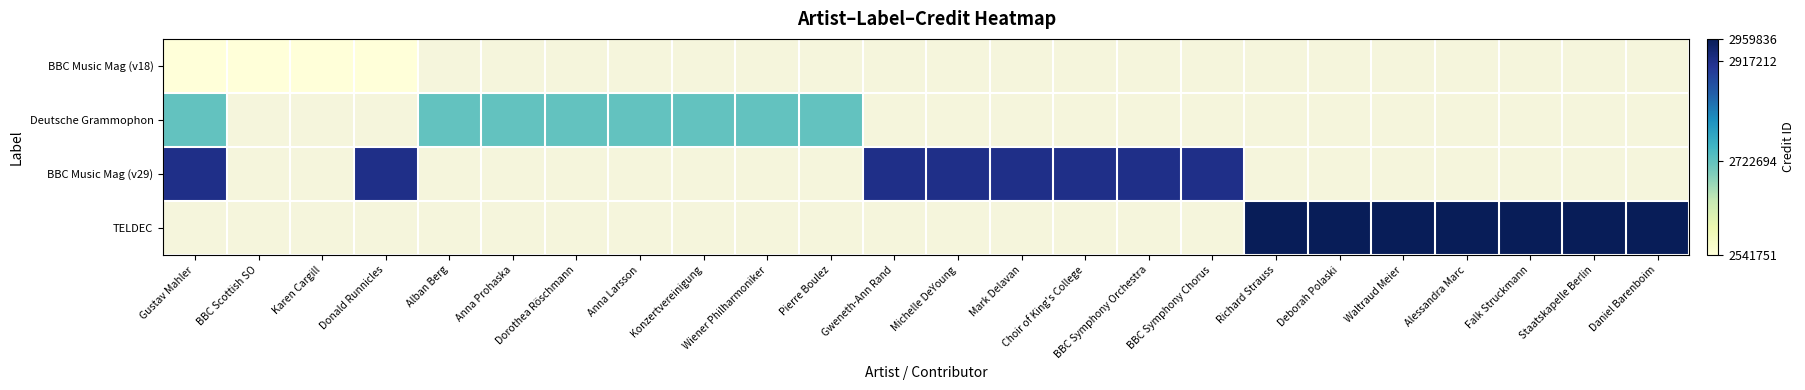

List the series in order of their overall mean, lowest first.

BBC Music Mag (v18), Deutsche Grammophon, BBC Music Mag (v29), TELDEC